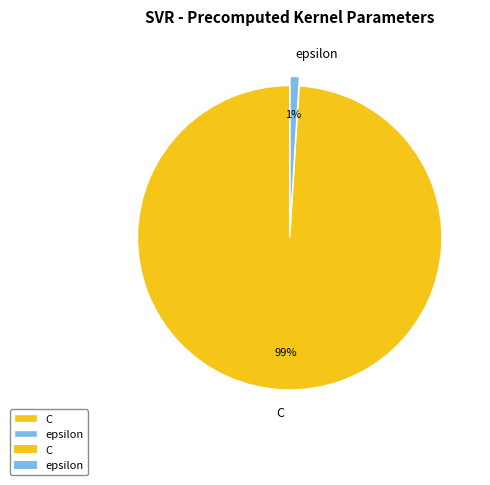

The C slice represents 99% of the pie. True or false?

True